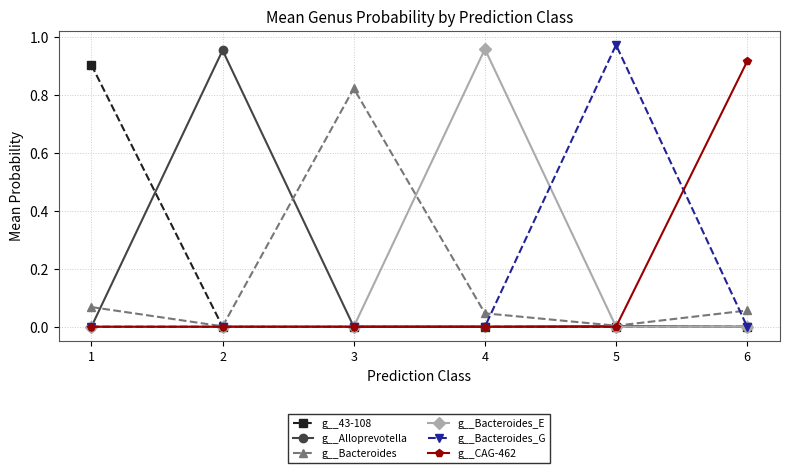

The g__Bacteroides_G series shows 0.0 at 6. True or false?

True